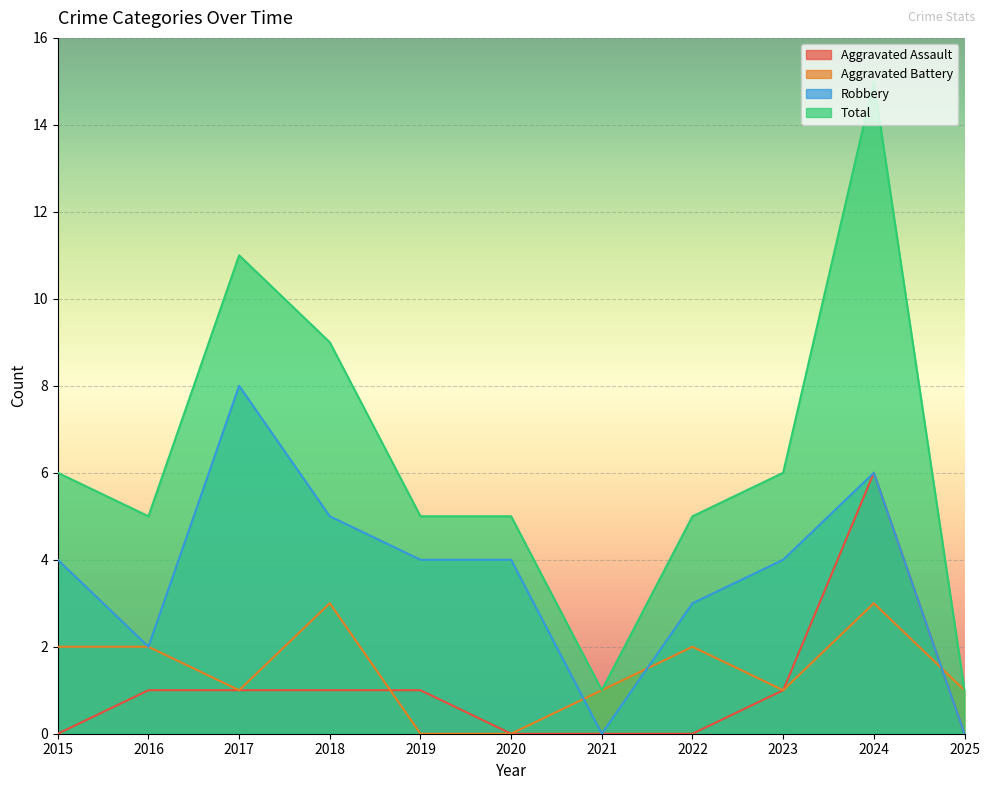

What value does the Total series have at 2024, to the nearest 10?

20